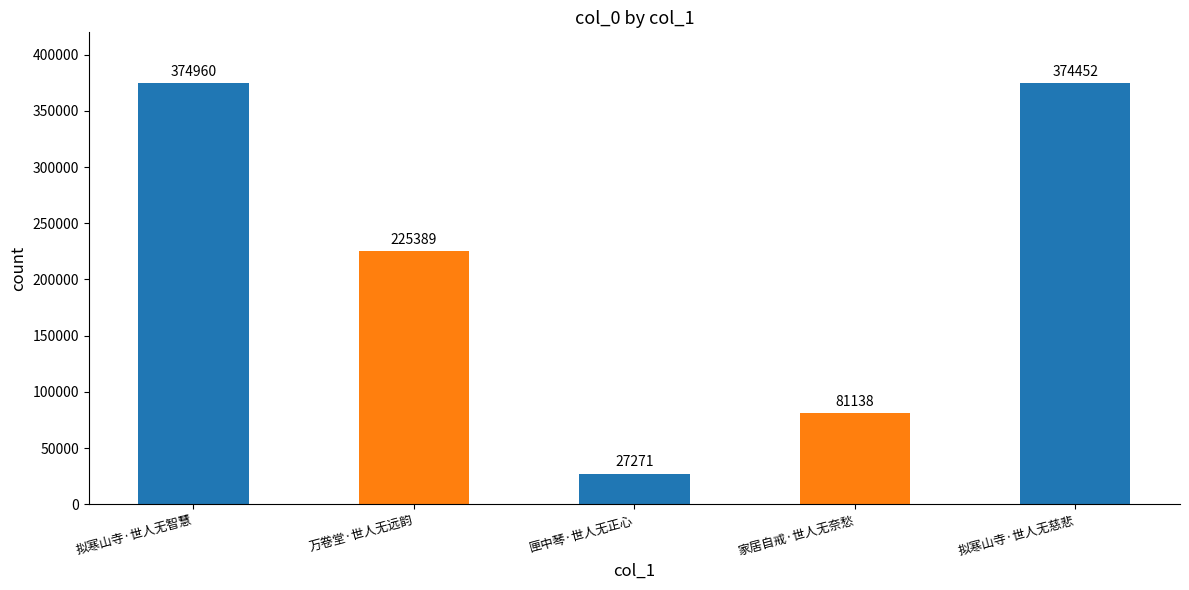

Which has a higher value, 拟寒山寺·世人无慈悲 or 匣中琴·世人无正心?

拟寒山寺·世人无慈悲